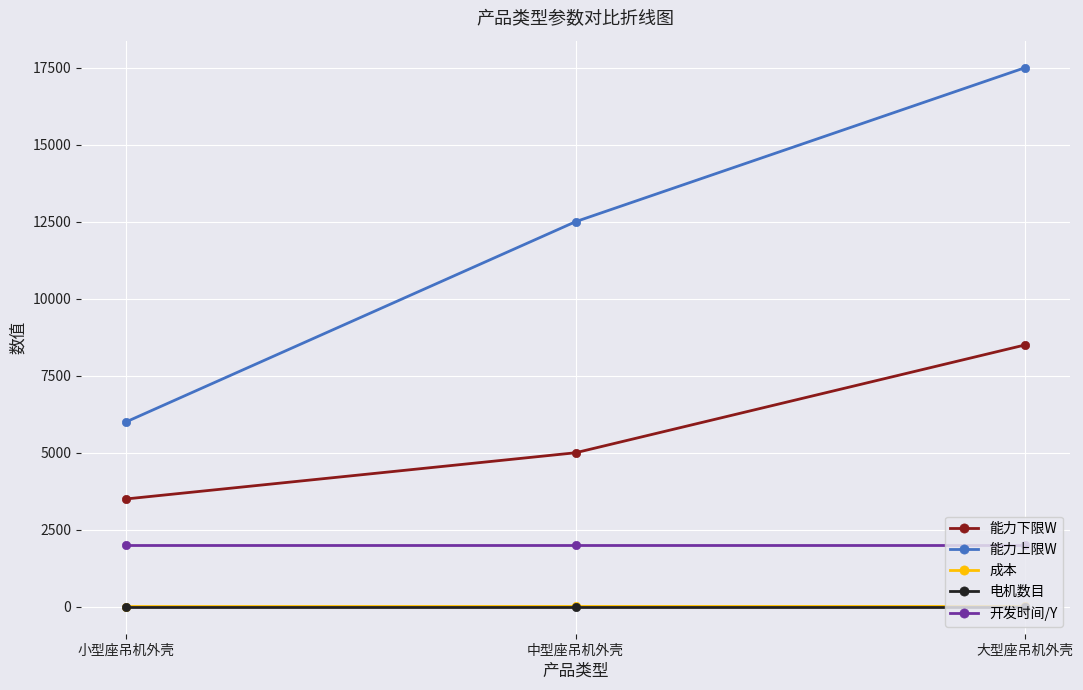

What are all the series names shown in the legend?

能力下限W, 能力上限W, 成本, 电机数目, 开发时间/Y